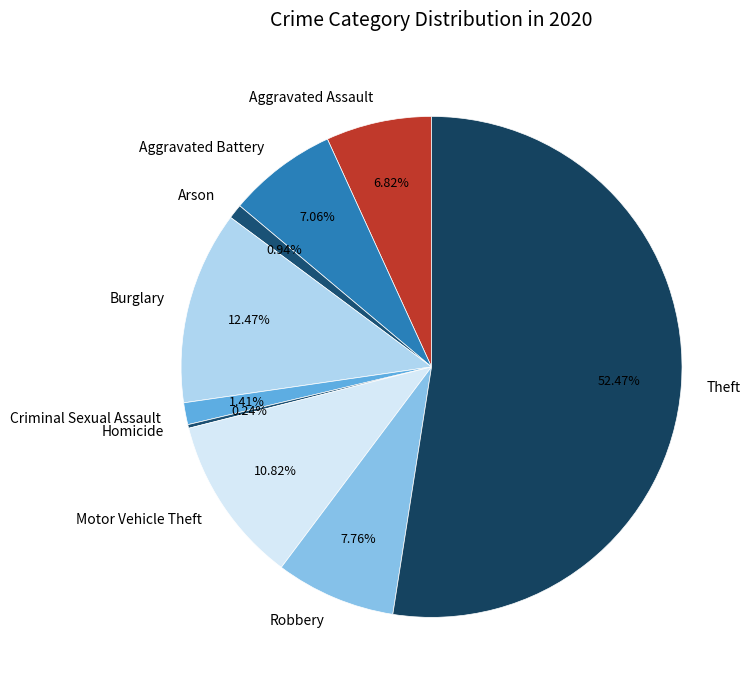

Which has a higher value, Theft or Criminal Sexual Assault?

Theft